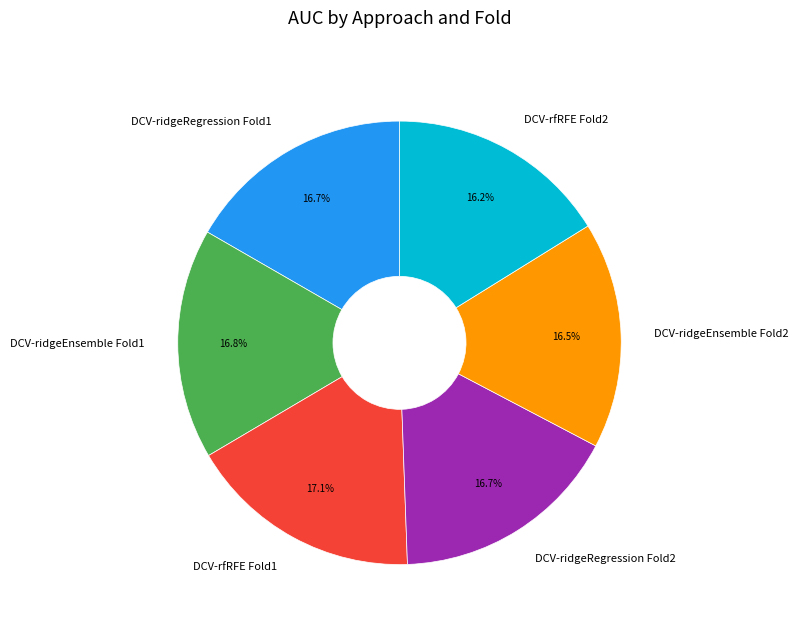

How many slices are in this pie chart?

6